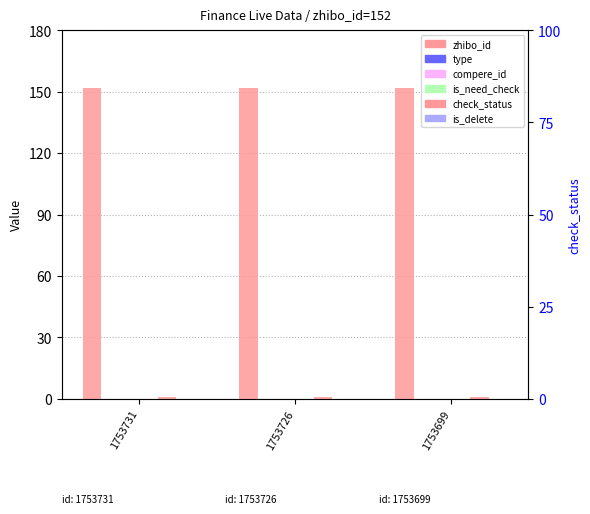

True or false: check_status has a value of 1 at 1753731.

True